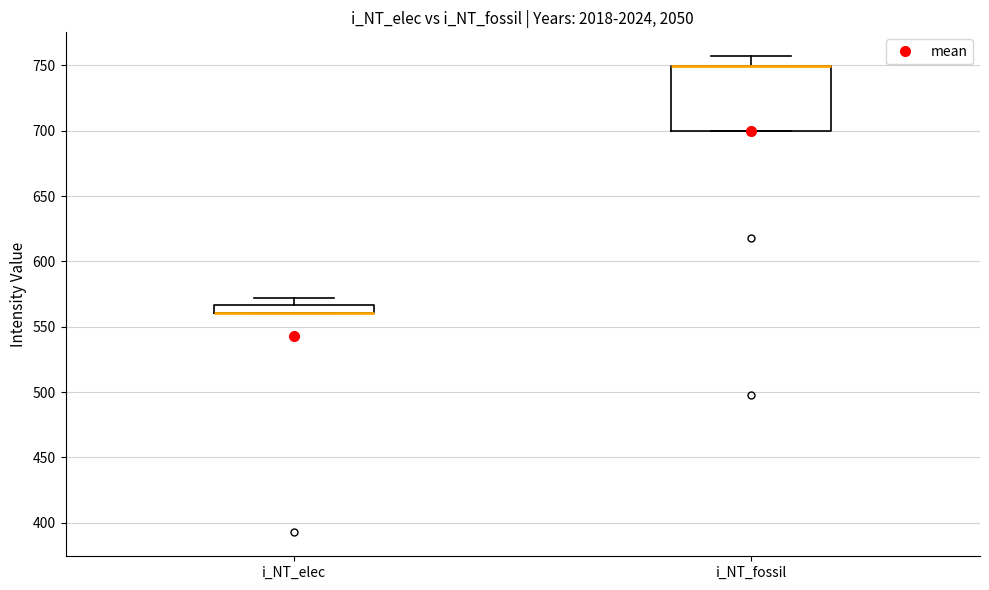

Which box is the tallest, from its lower edge to its upper edge?

i_NT_fossil